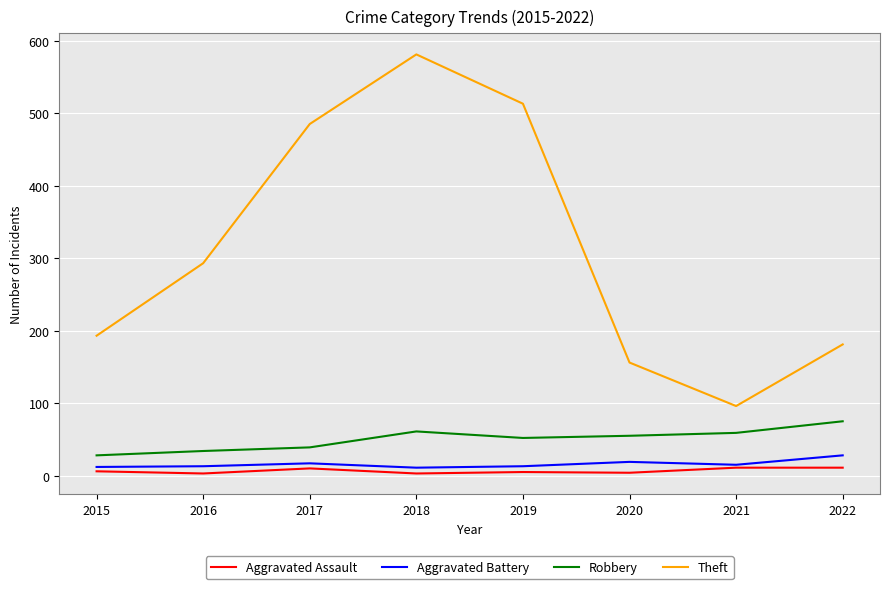

What are all the series names shown in the legend?

Aggravated Assault, Aggravated Battery, Robbery, Theft